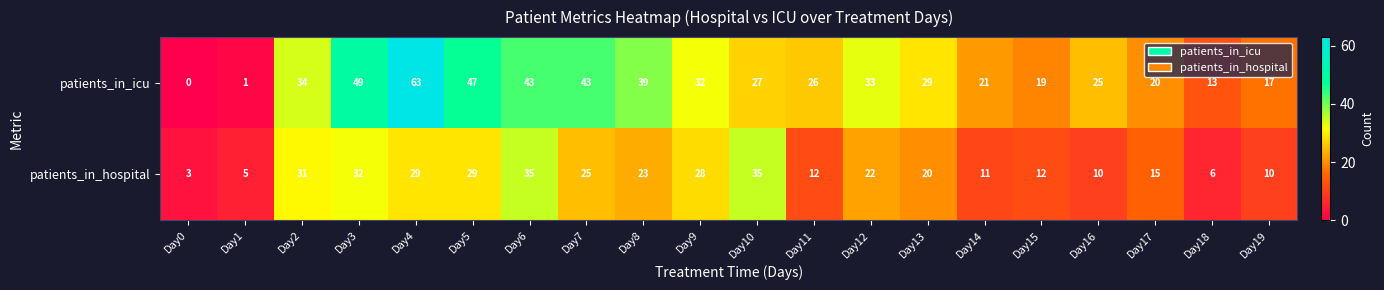

Is the value of patients_in_hospital at Day8 greater than the value of patients_in_icu at Day19?

Yes